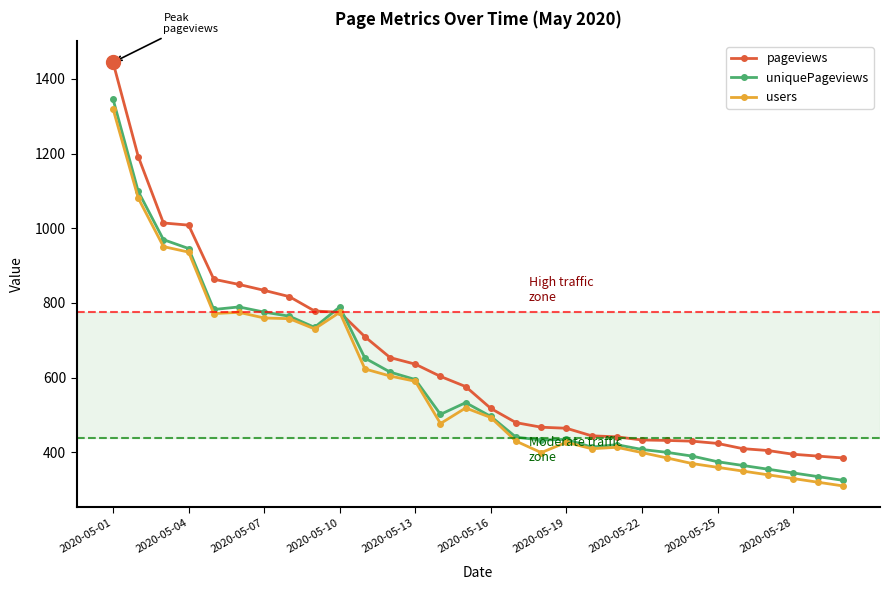

Which series has the largest range (max minus min)?

pageviews